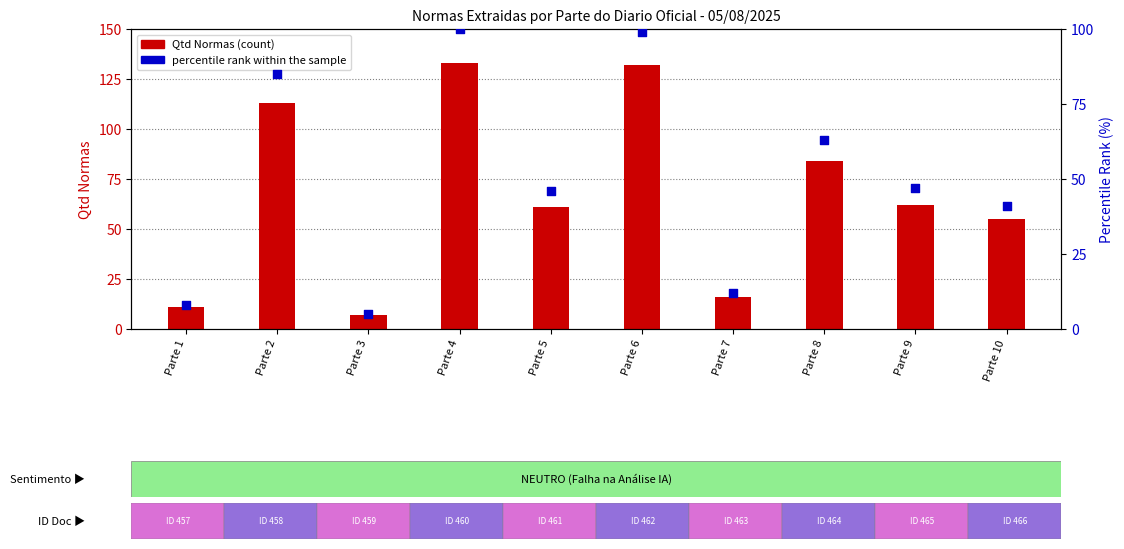

At which category is the sum across all series the highest?

Parte 4